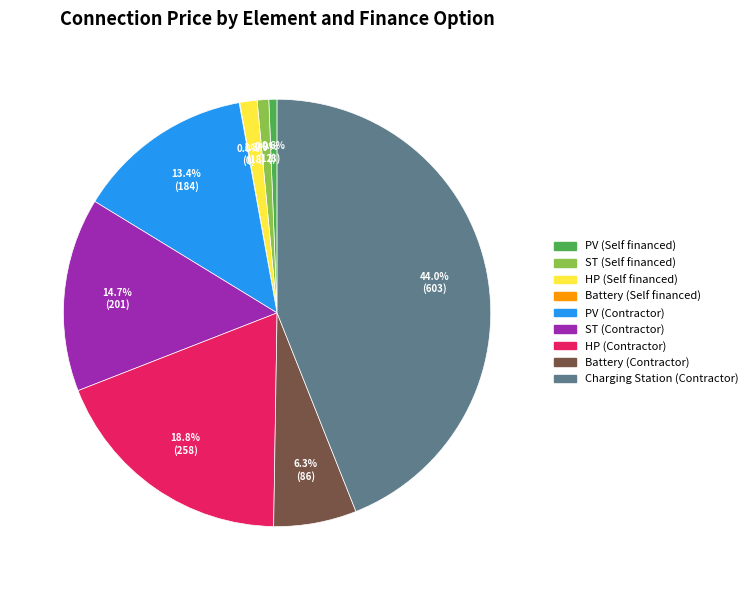

To the nearest percent, what is the average slice percentage?

11%